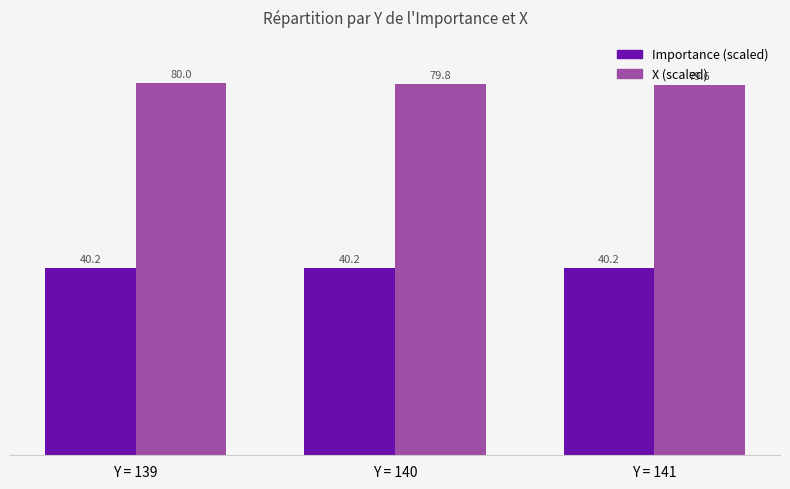

List the series in order of their peak value, lowest first.

Importance (scaled), X (scaled)